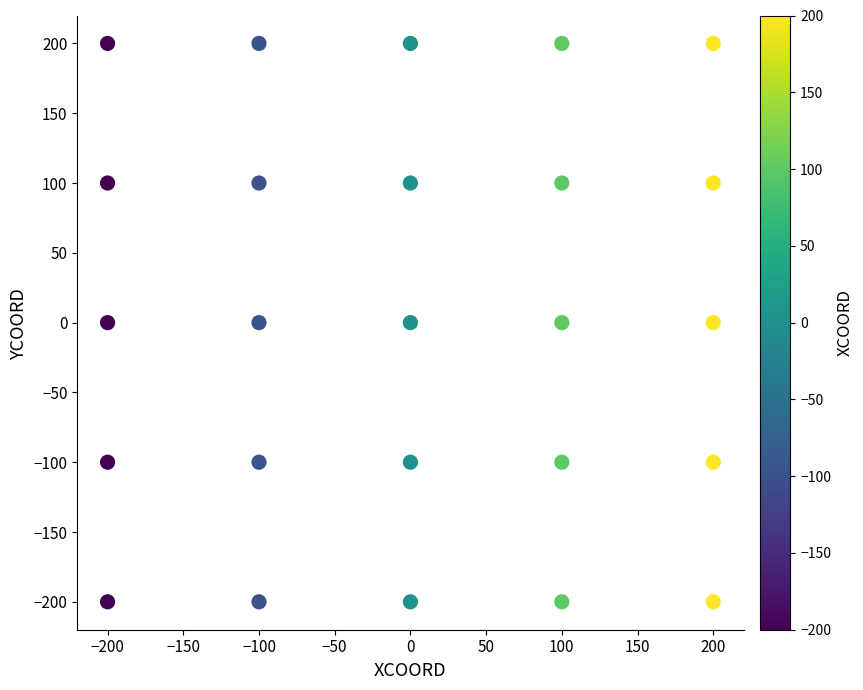

What is the range of Y values (max minus min)?

400